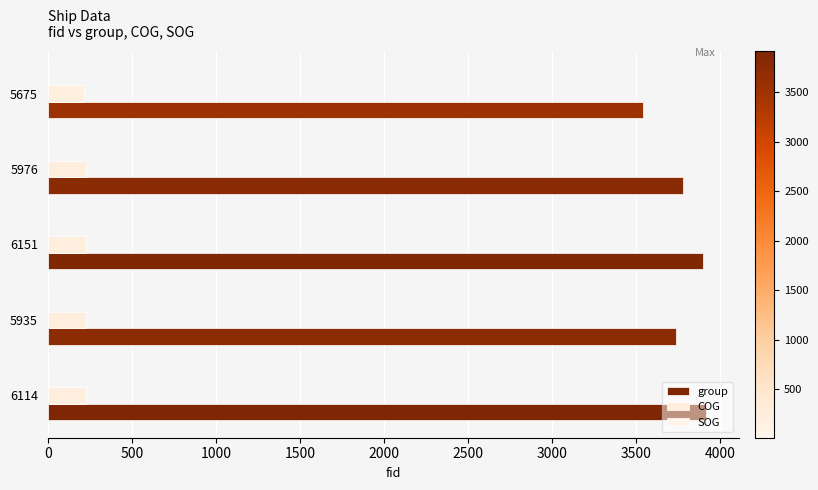

Reading left to right, transcribe all the data shown in this chart.

group: 0=3915.0	500=3740.0	1000=3898.0	1500=3778.0	2000=3542.0
COG: 0=228.8	500=228.8	1000=228.8	1500=228.8	2000=218.4
SOG: 0=0.2	500=0.2	1000=0.2	1500=0.2	2000=0.2